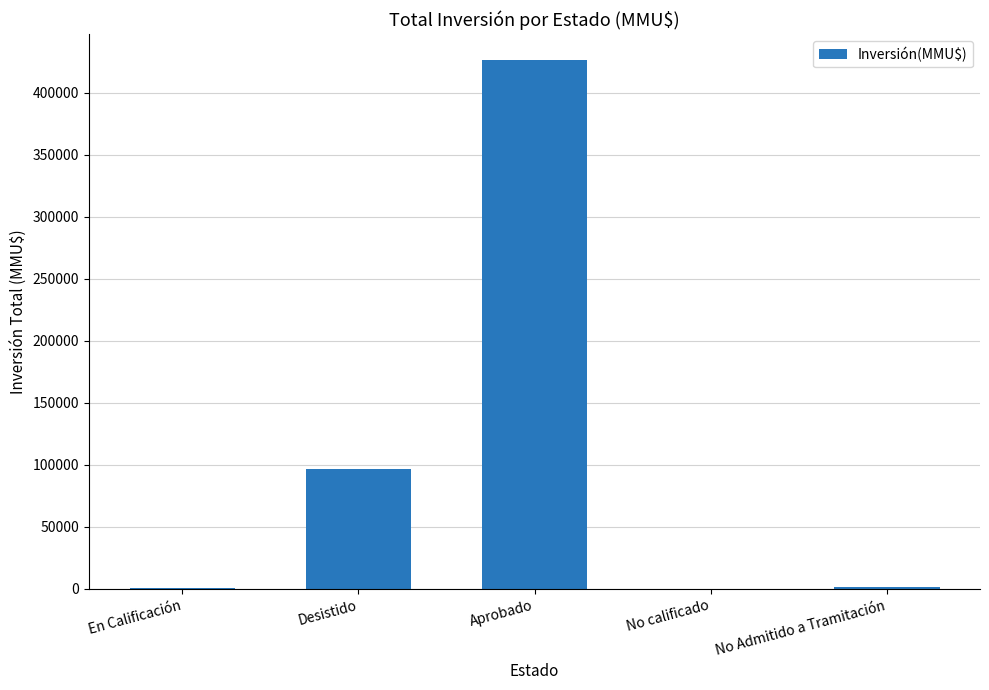

What is the approximate value at Aprobado?

425998.0